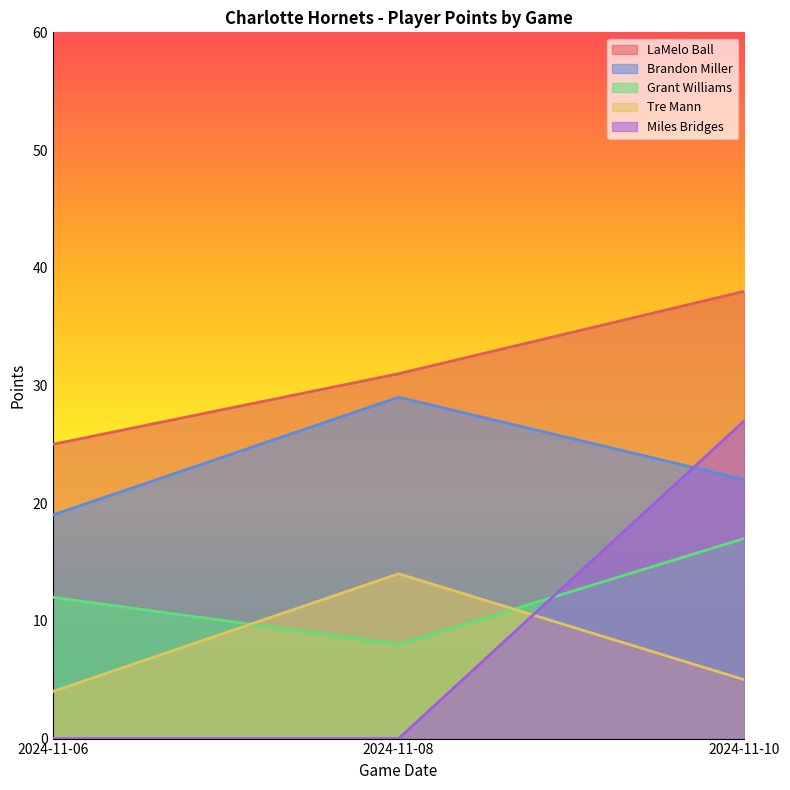

How many distinct data groups are displayed?

5